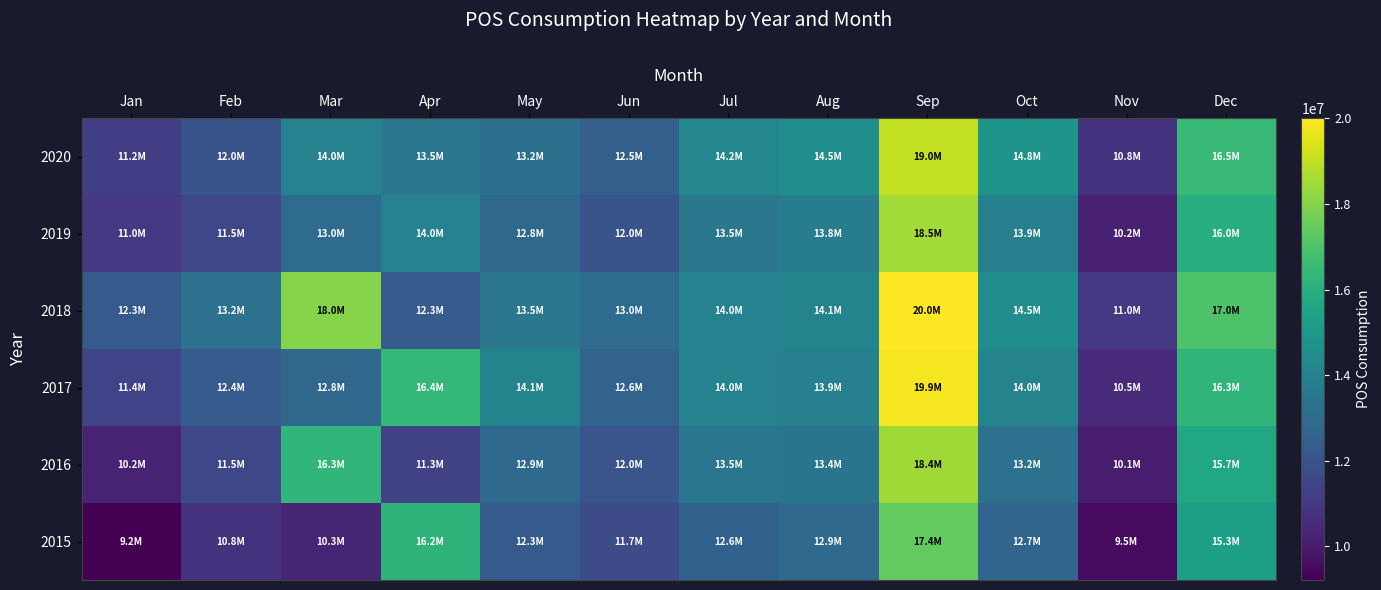

Which series has the widest spread of values?

2017